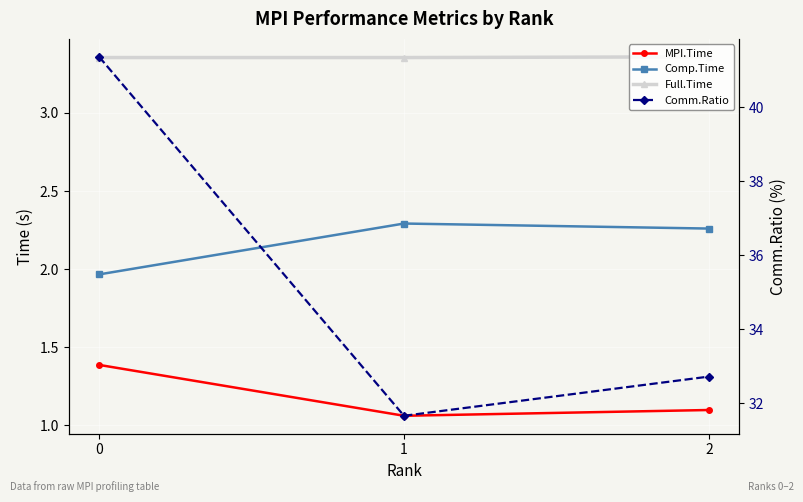

How many lines are shown in the chart?

4